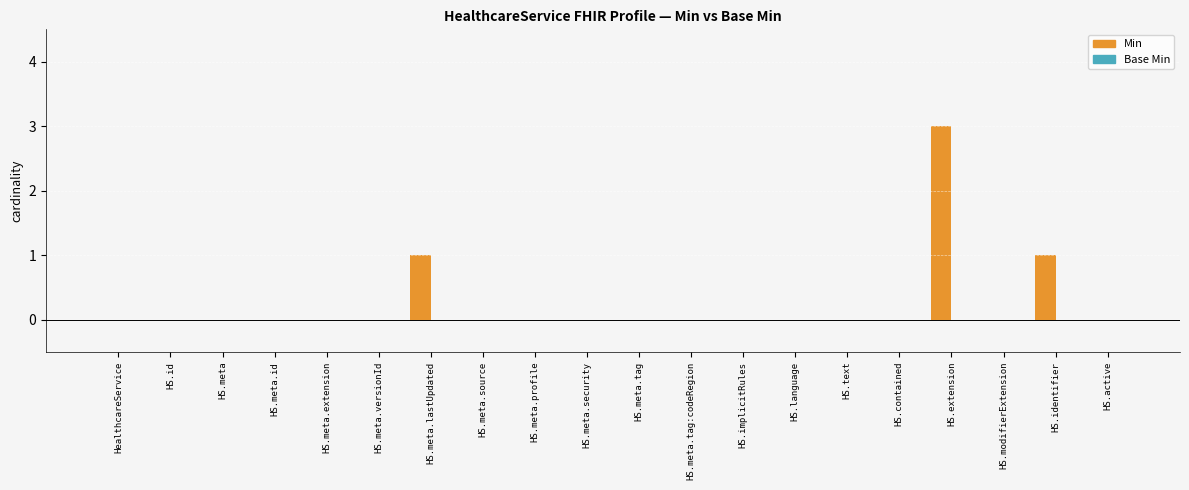

Reading right to left, what are all the values shown in this chart?

HS.active=0	HS.identifier=1	HS.modifierExtension=0	HS.extension=3	HS.contained=0	HS.text=0	HS.language=0	HS.implicitRules=0	HS.meta.tag:codeRegion=0	HS.meta.tag=0	HS.meta.security=0	HS.meta.profile=0	HS.meta.source=0	HS.meta.lastUpdated=1	HS.meta.versionId=0	HS.meta.extension=0	HS.meta.id=0	HS.meta=0	HS.id=0	HealthcareService=0